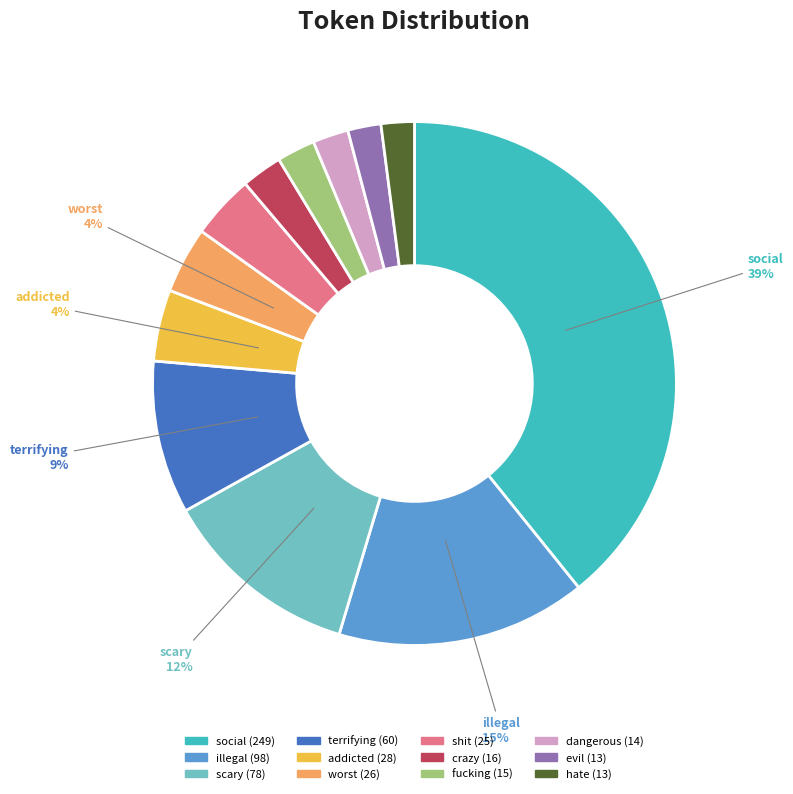

To the nearest percent, what is the average slice percentage?

8%